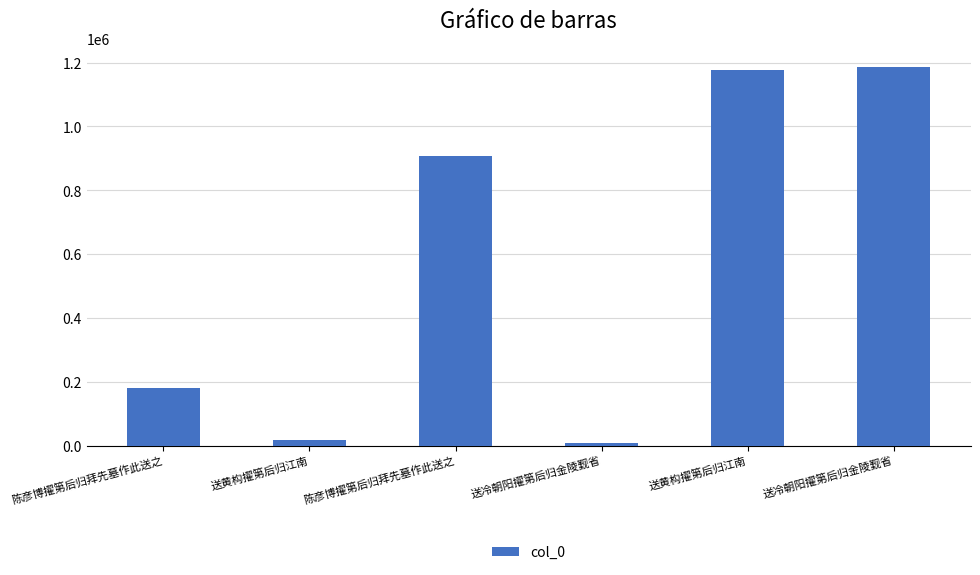

How many data points does each series have?

6